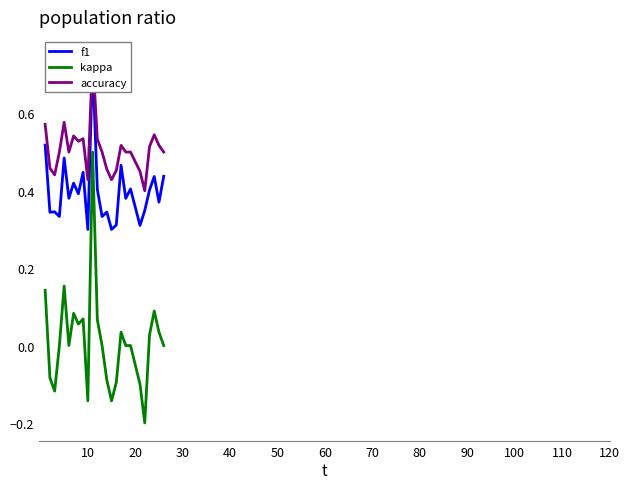

What is the difference between the second highest and minimum values in the kappa series?

0.4